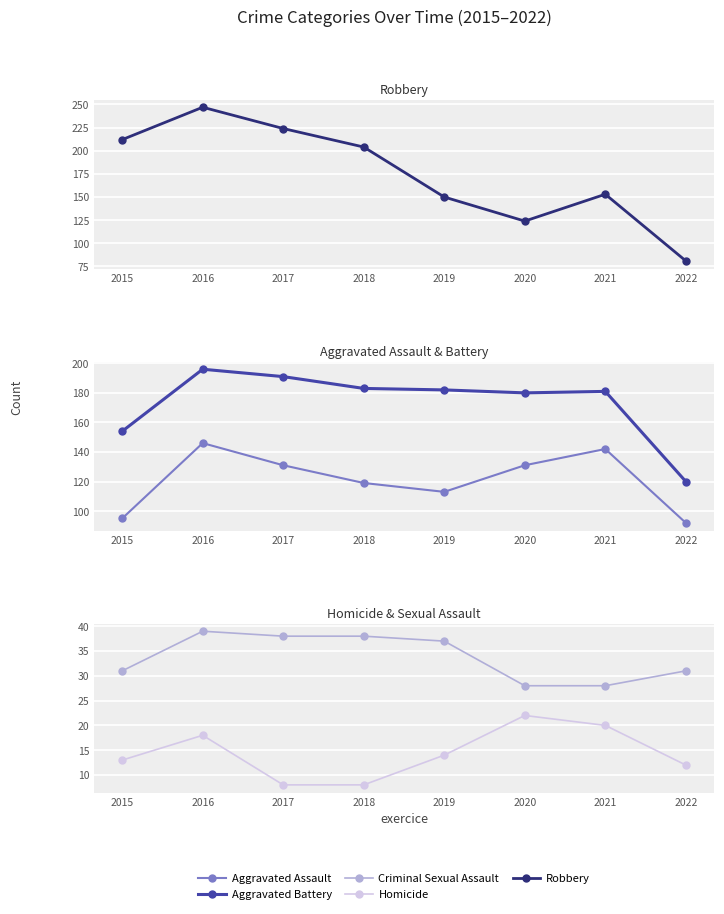

Between 2021 and 2022, which series saw the biggest shift?

Robbery